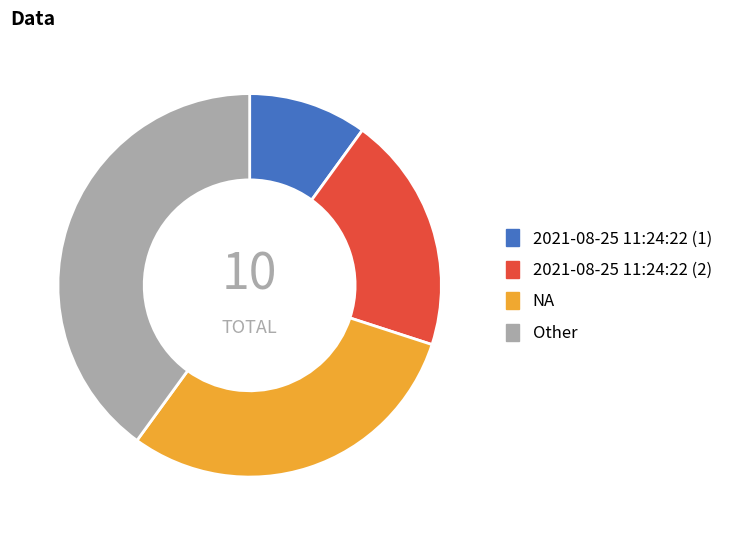

Do NA and 2021-08-25 11:24:22 (1) together represent more than half of the pie?

No